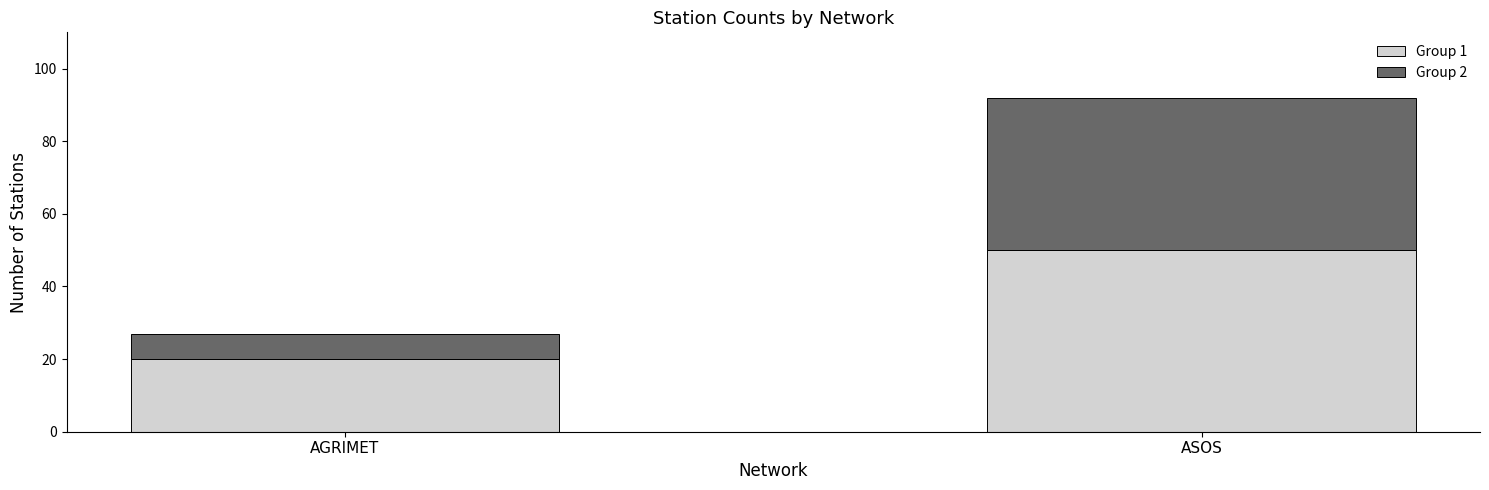

What is the lowest value of the Group 1 series?

20